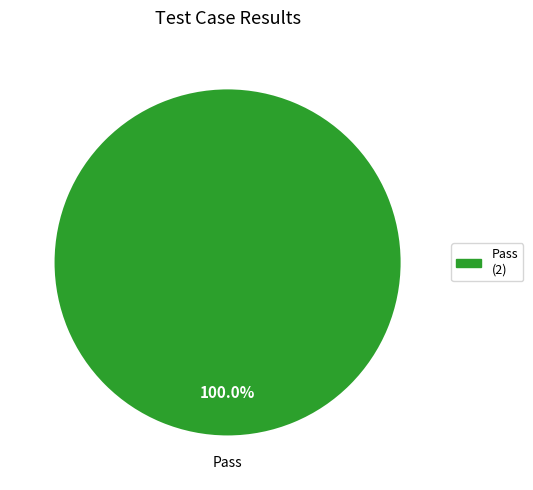

Rank the categories by value from highest to lowest.

Pass (2)